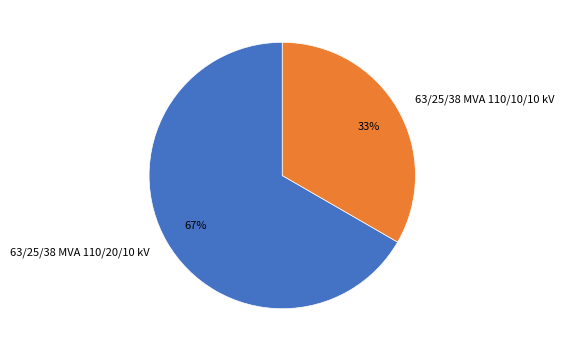

Rank the categories by value from lowest to highest.

63/25/38 MVA 110/10/10 kV, 63/25/38 MVA 110/20/10 kV